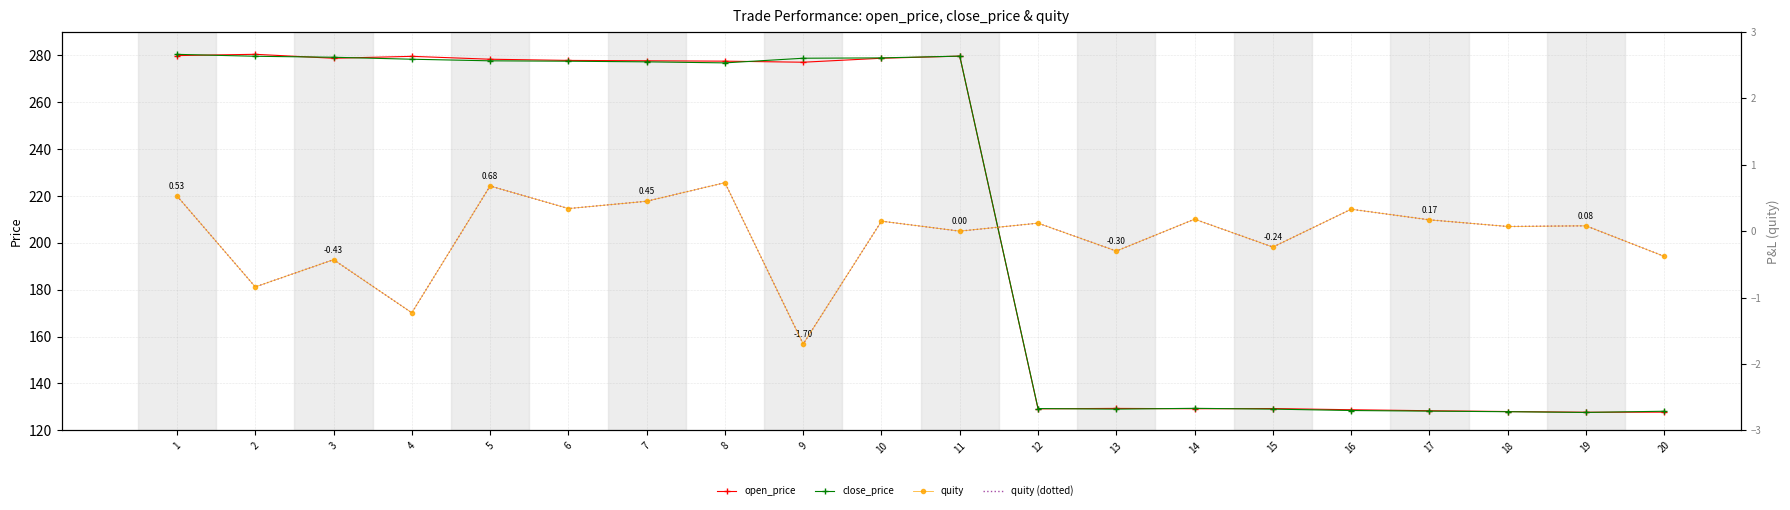

What is the difference between the quity values at 18 and 8?

0.7